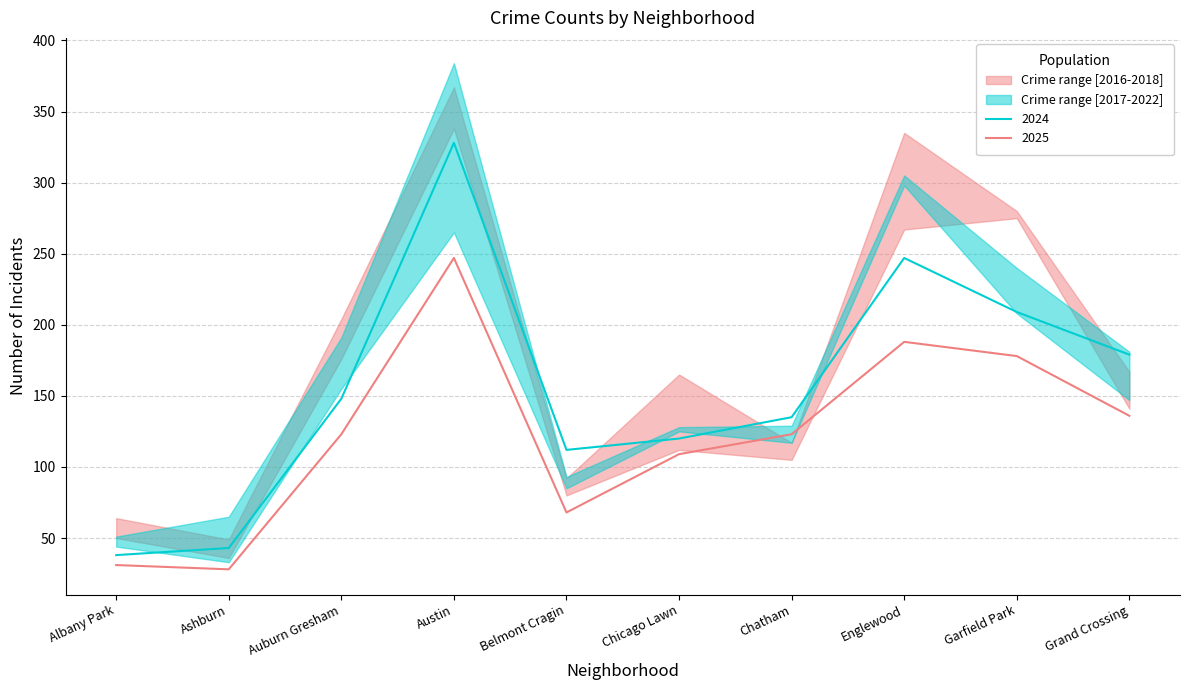

Which has a higher value, Austin or Chatham?

Austin